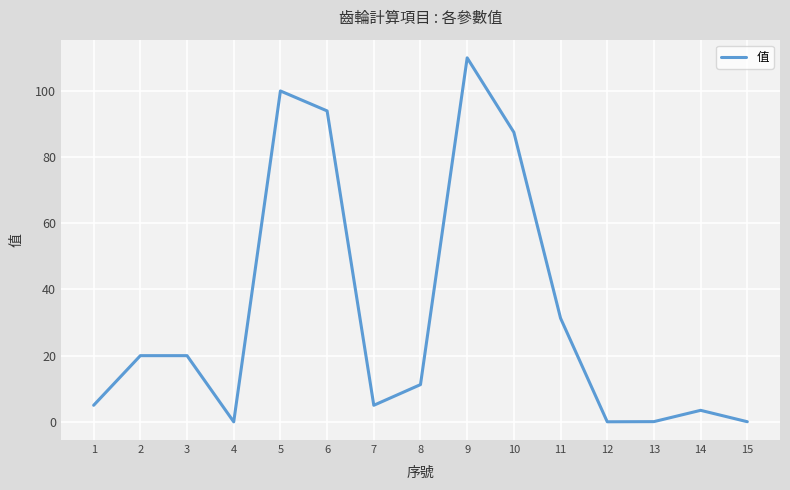

The value at 11 is 31.3. True or false?

True